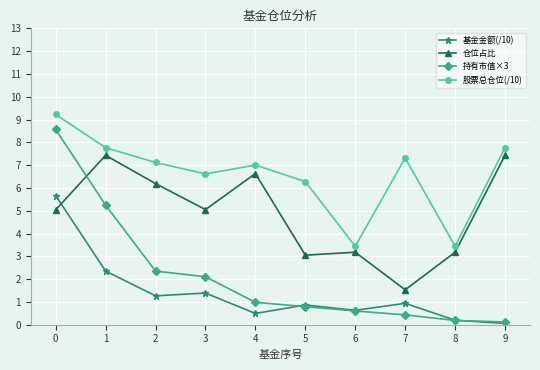

At which category does 股票总仓位(/10) reach its first local valley?

3